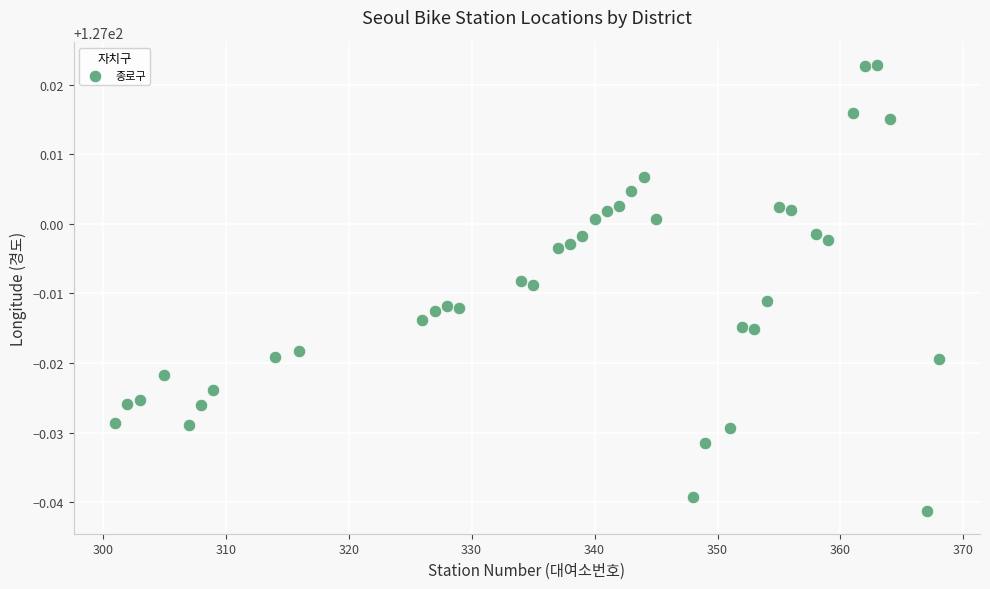

What is the range of X values (max minus min)?

67.0